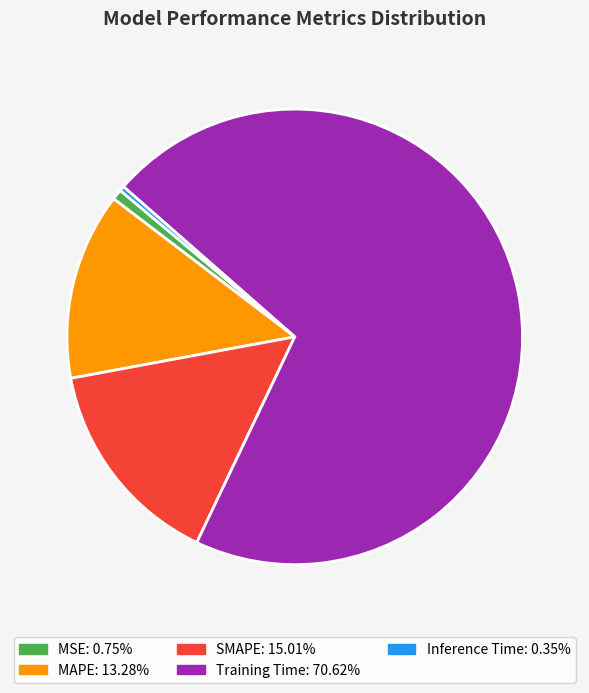

Count the number of slices in the pie.

5